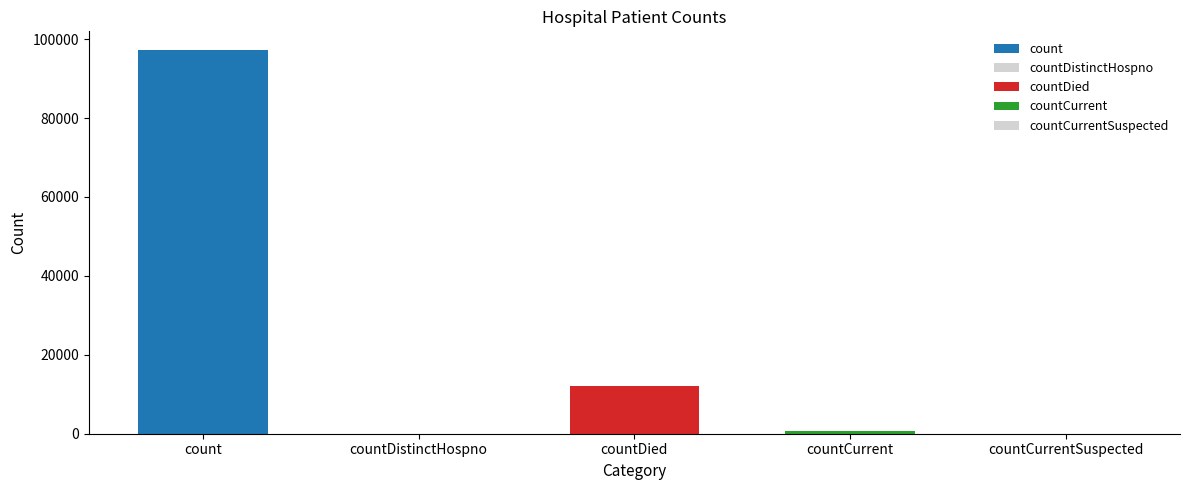

The chart shows a value of 97117 at count. True or false?

True